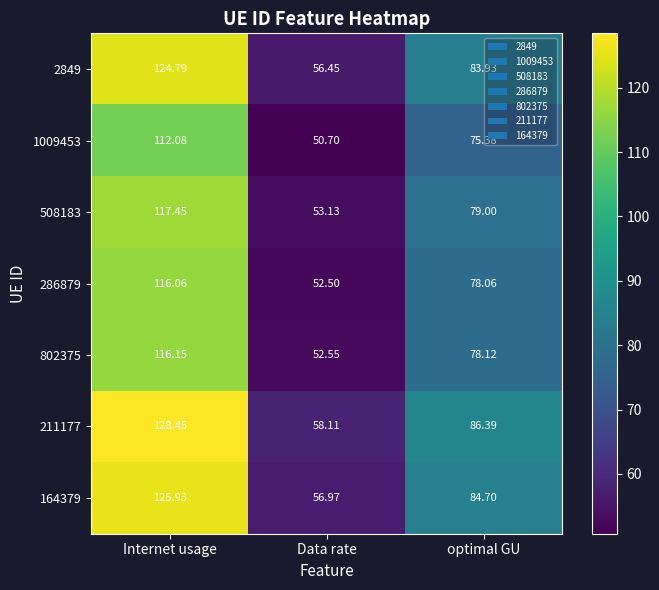

At which label is 1009453 closest to 81?

optimal GU